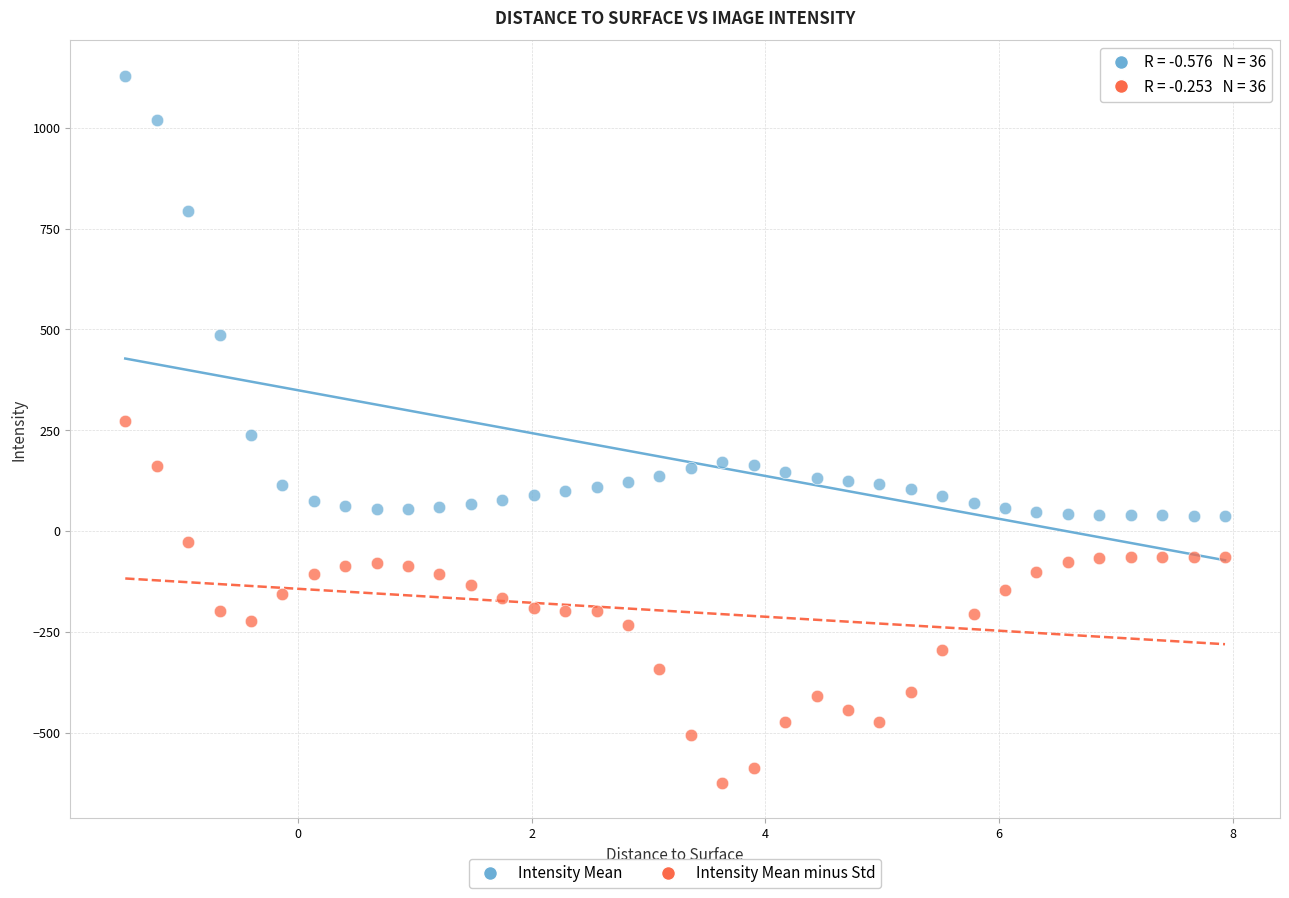

What are all the series names shown in the legend?

Intensity Mean, Intensity Mean minus Std